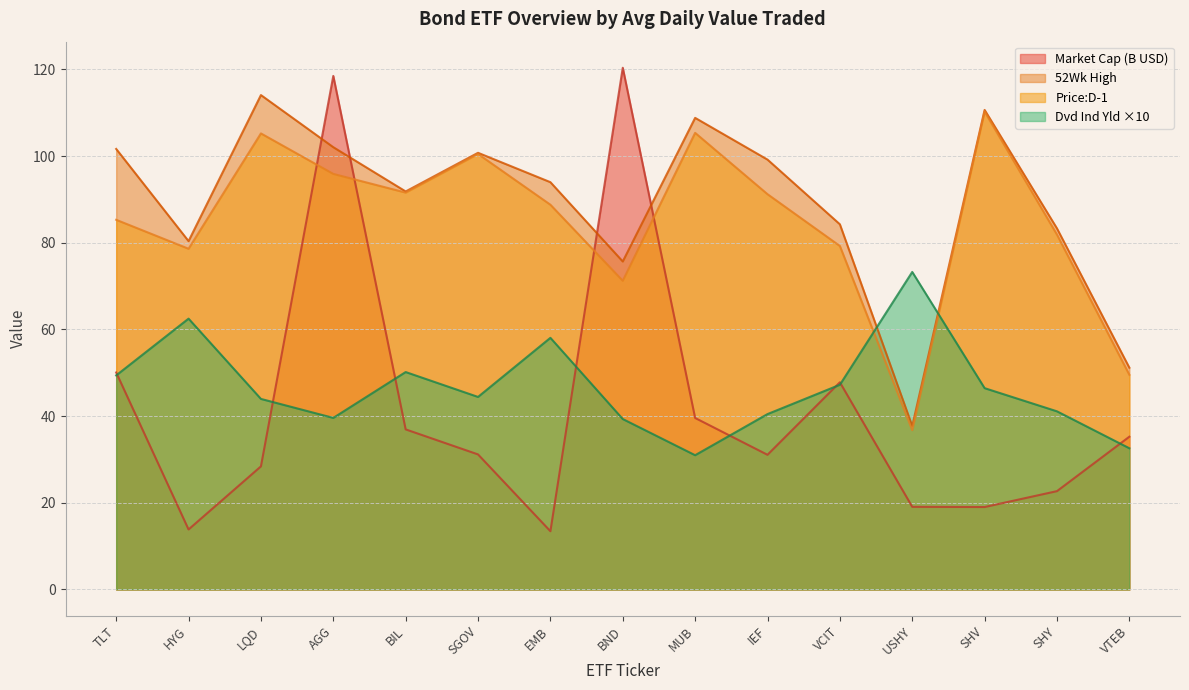

What is the label of the 6th point from the right?

IEF